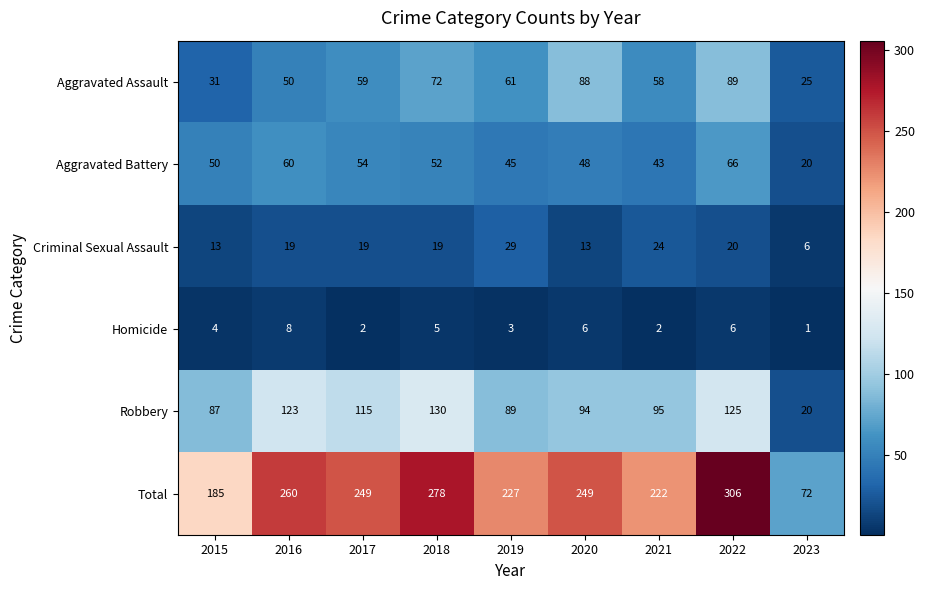

Is it true that Aggravated Assault equals 23 at 2016?

False